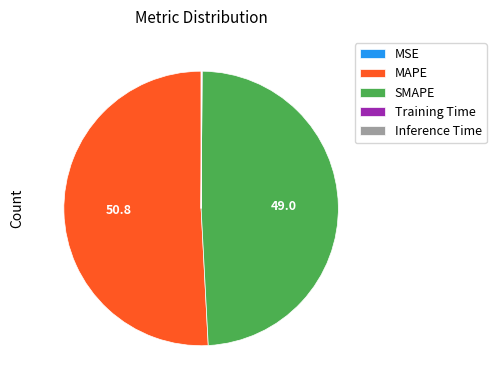

Does any single category account for the majority?

Yes